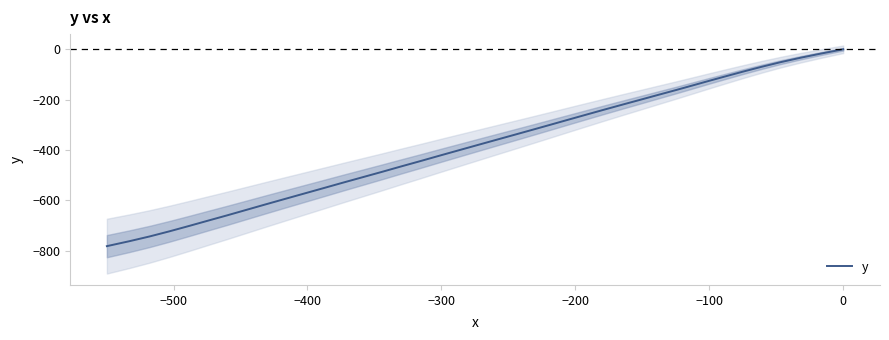

The value at 30 is -939.3. True or false?

False